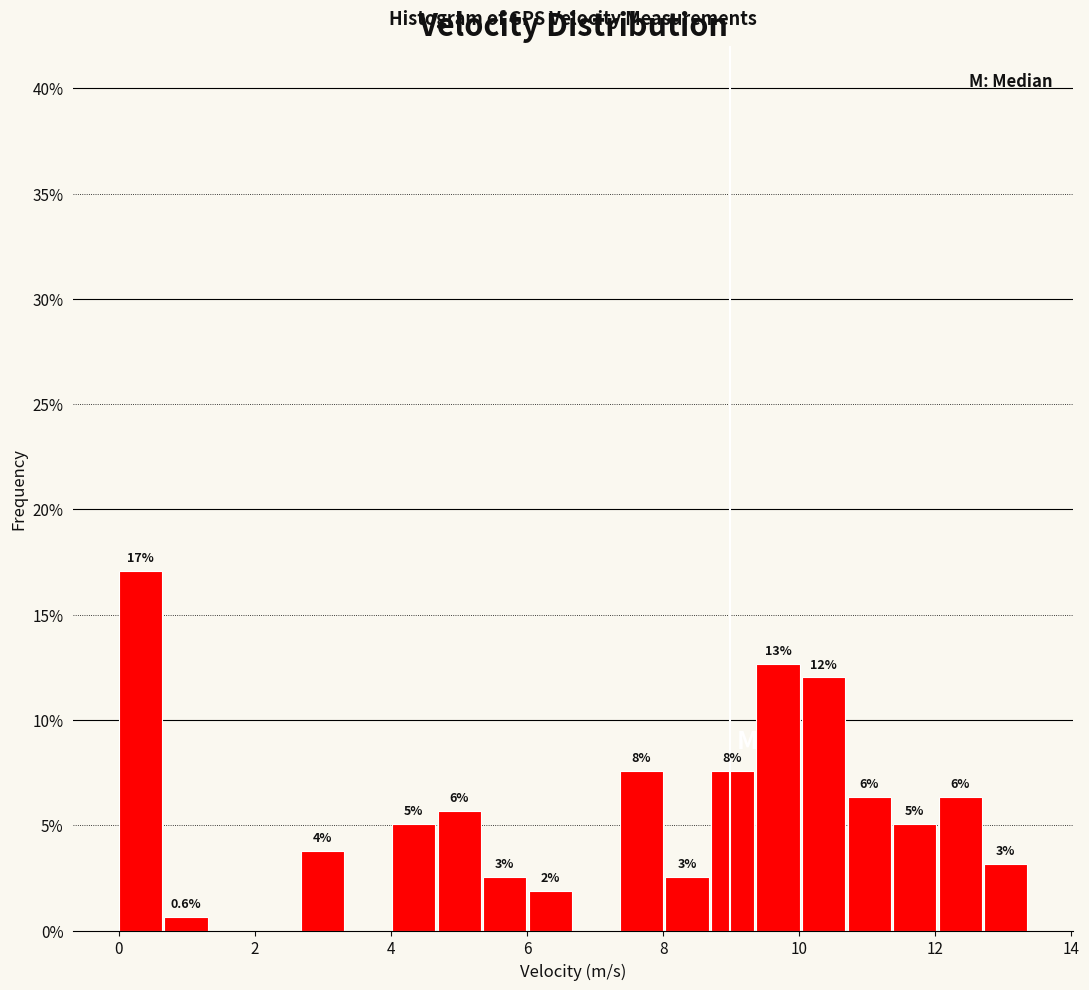

Read against the x-axis, roughly where is the centre of the tallest bar?

0.4